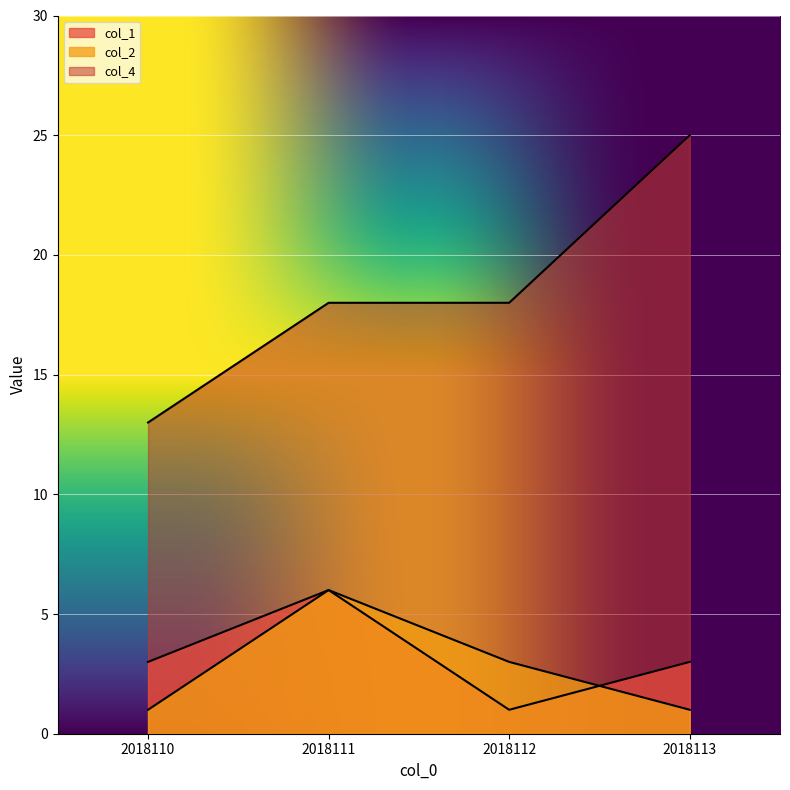

Which series has the largest range (max minus min)?

col_4